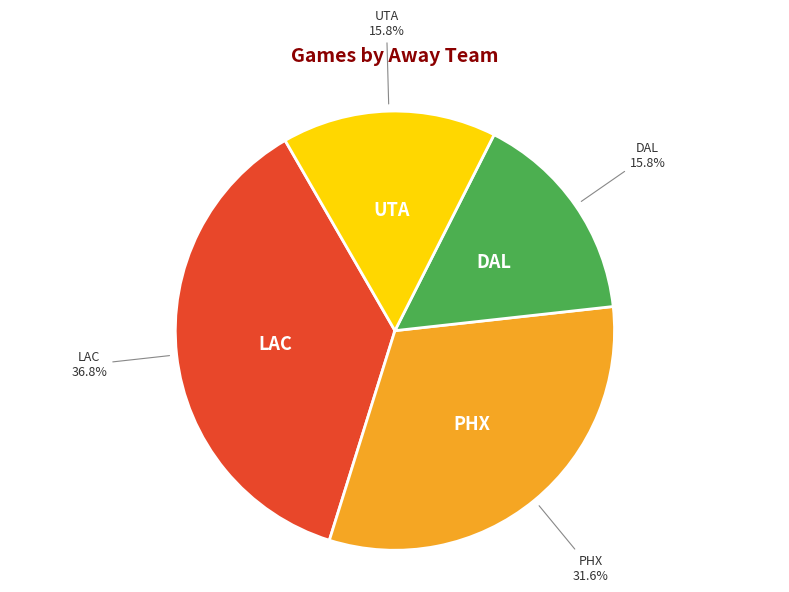

Does any single category account for the majority?

No